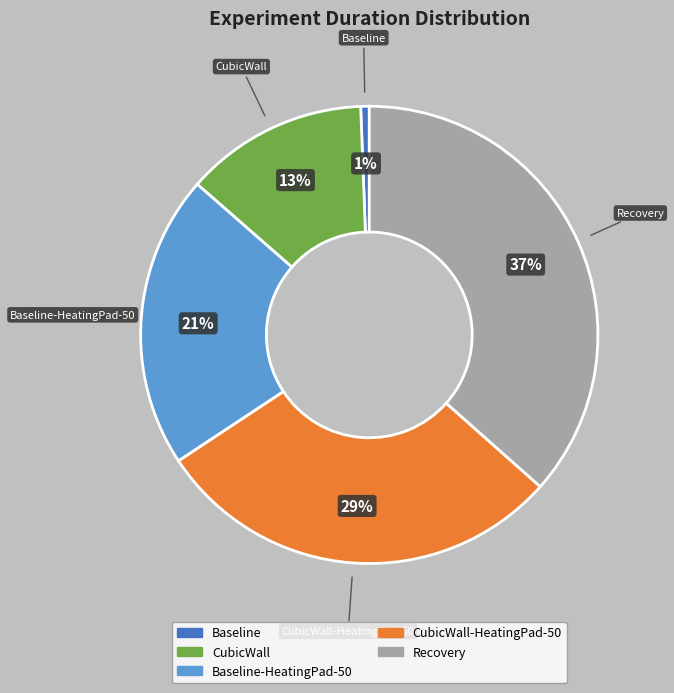

Count the number of slices in the pie.

5